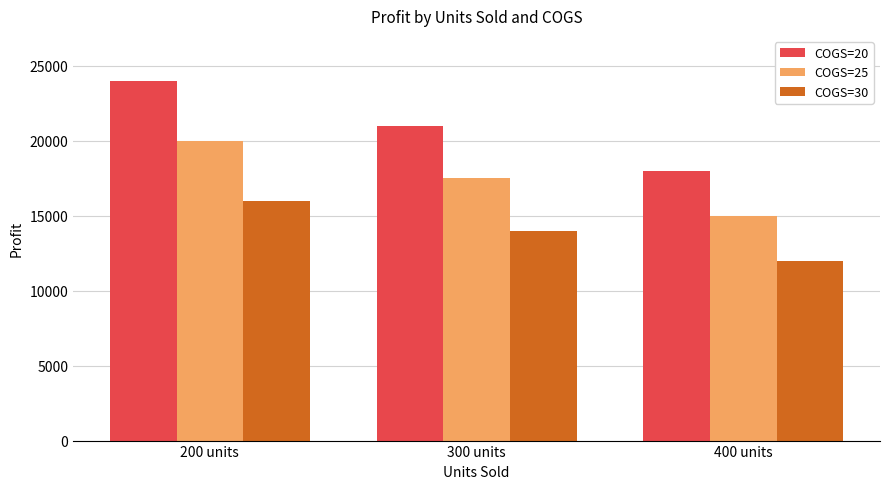

Where does the COGS=25 series first go above 17500?

200 units